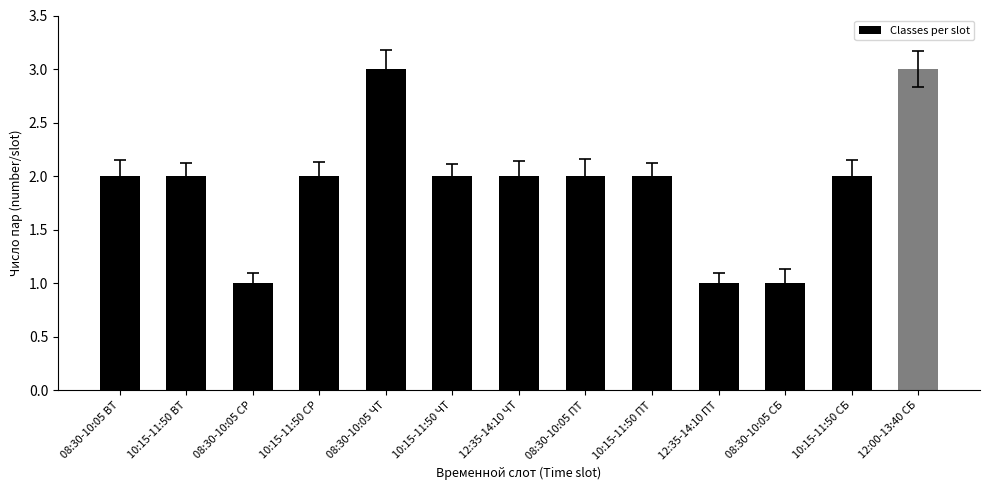

The value at 12:35-14:10 ЧТ is 3. True or false?

False